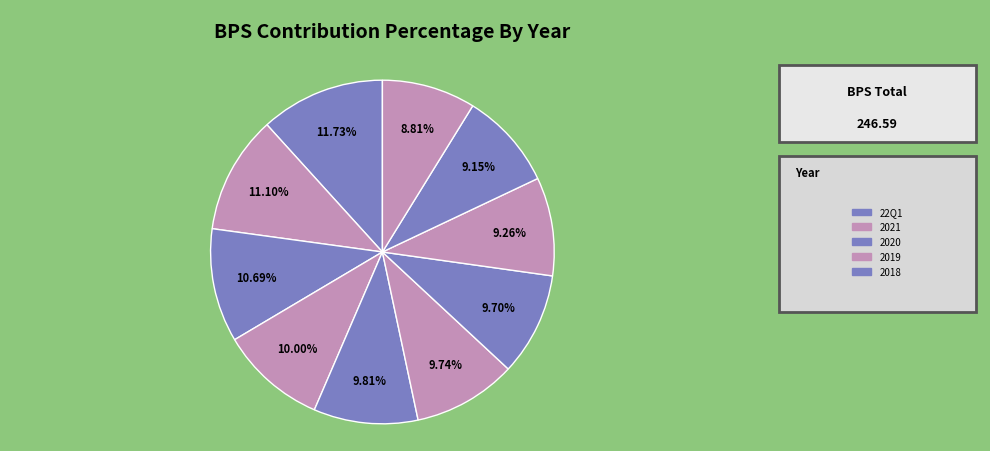

Does any single category account for the majority?

No